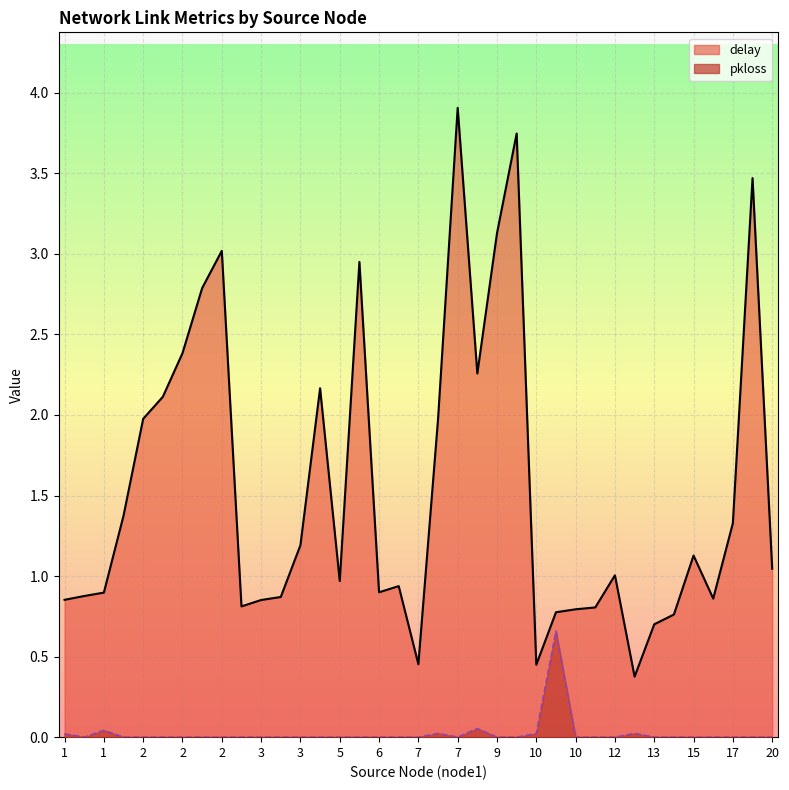

What is the difference between the maximum and minimum values?

0.7